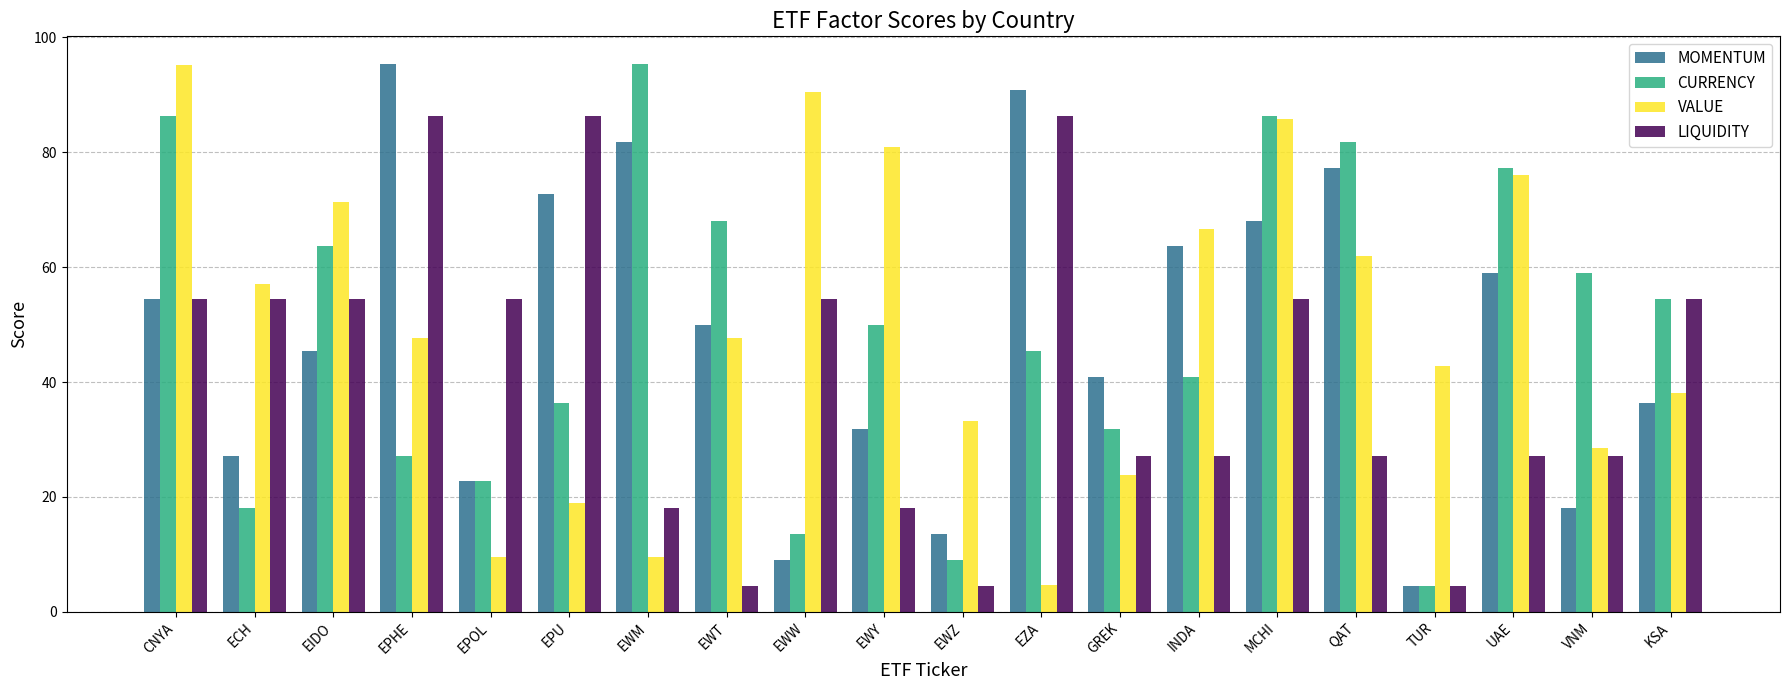

The LIQUIDITY series shows 27.2 at UAE. True or false?

True